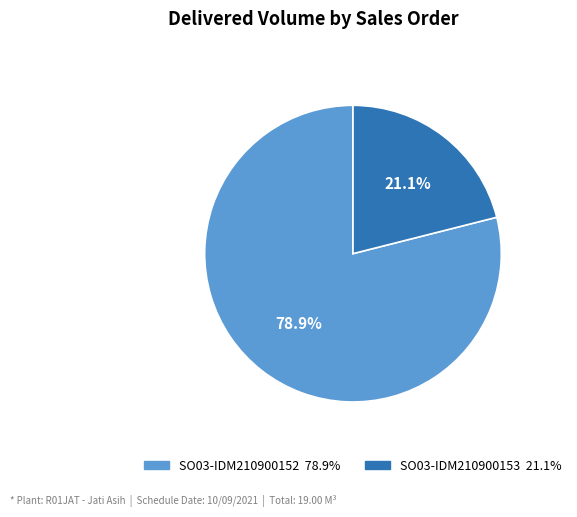

How many segments does this pie chart have?

2